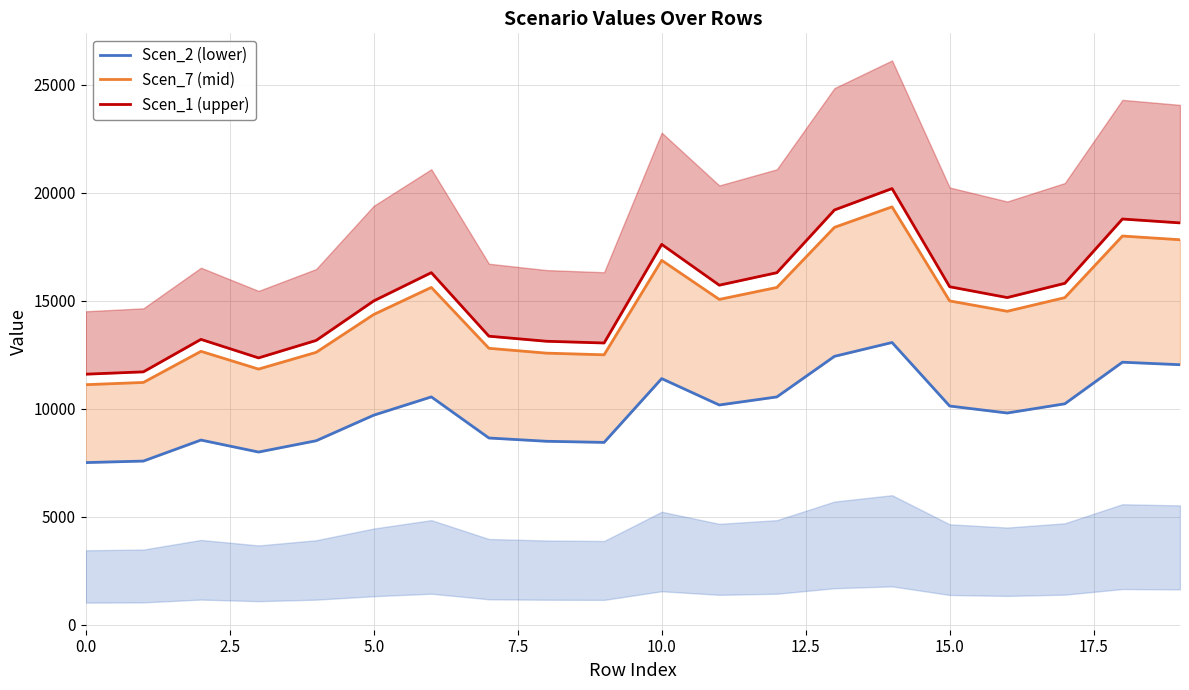

Which series has the largest total across all categories?

Scen_1